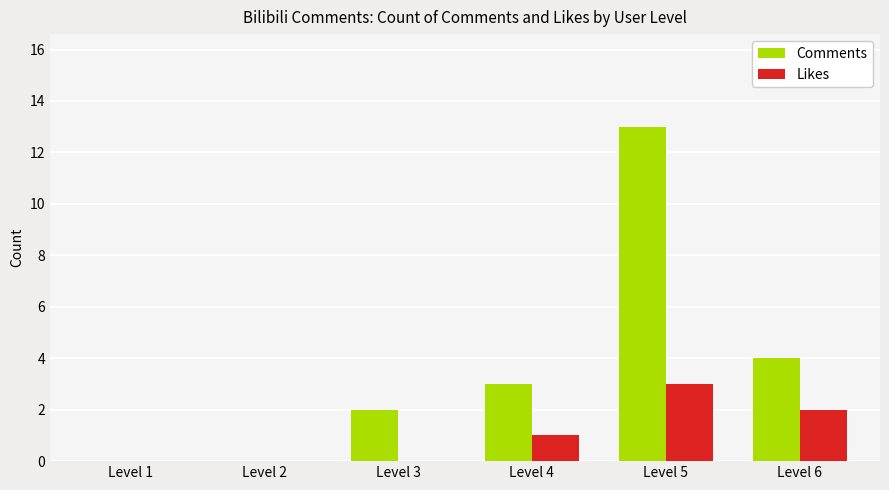

What is the total value across all series at Level 3?

2